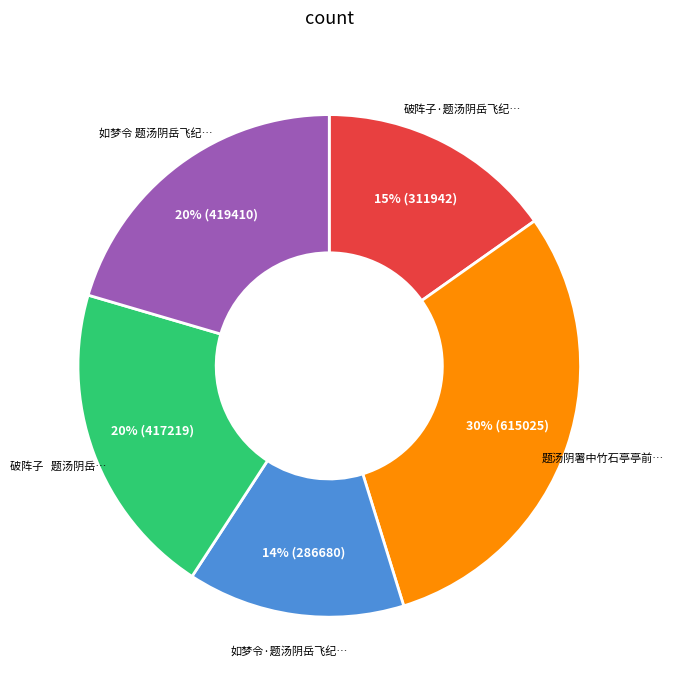

Does any single category account for the majority?

No